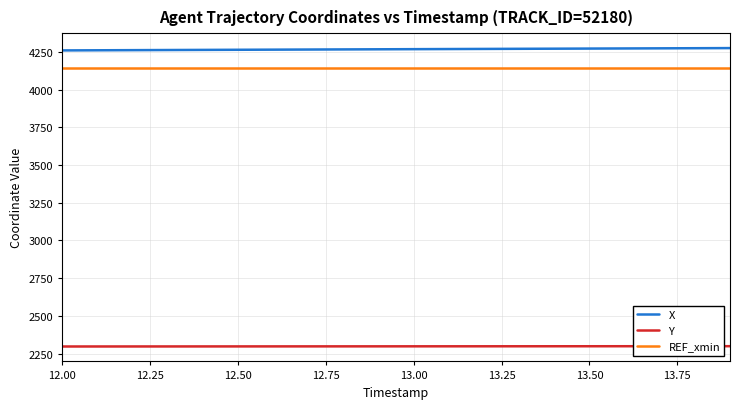

How many values in the Y series are below 2298?

4